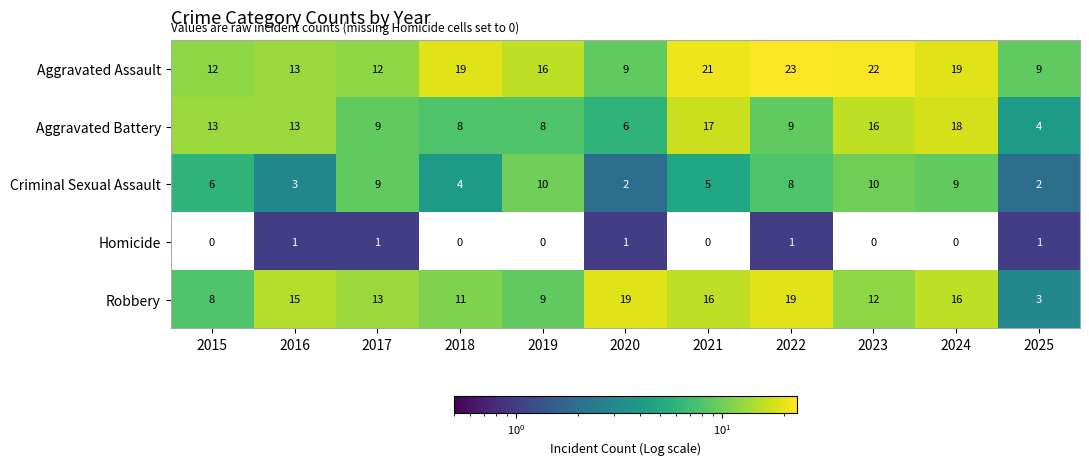

What is the difference between the highest and lowest values at 2015?

13